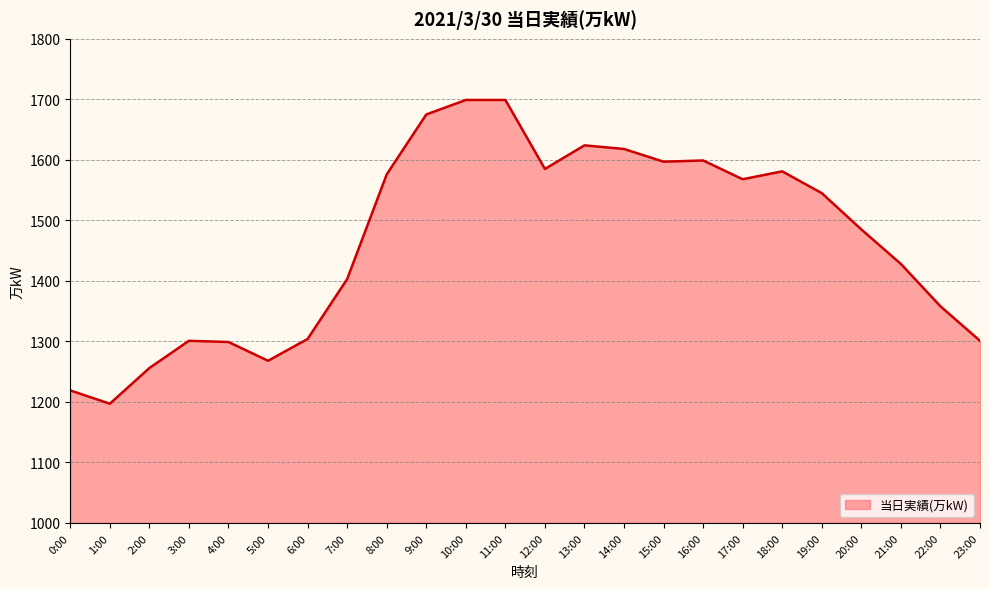

What is the smallest value displayed?

1197